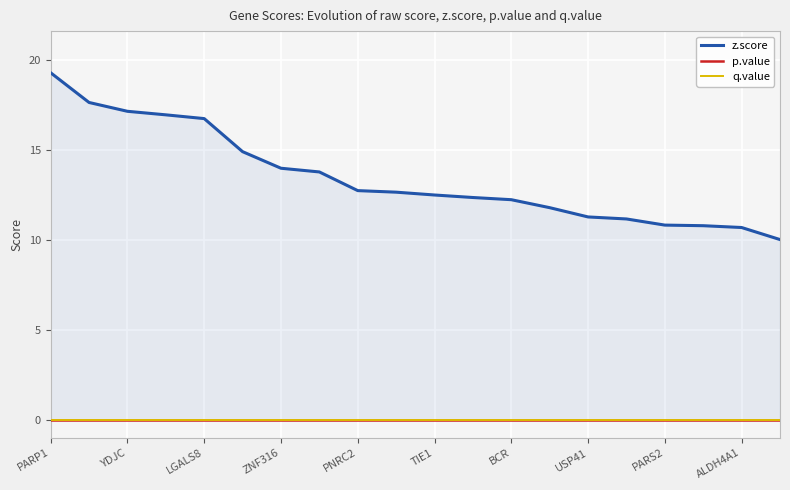

Reading left to right, extract all data points from this chart.

z.score: 19.3	17.6	17.1	17.0	16.7	14.9	14.0	13.8	12.7	12.7	12.5	12.4	12.2	11.8	11.3	11.2	10.8	10.8	10.7	10.0
p.value: 0.0	0.0	0.0	0.0	0.0	0.0	0.0	0.0	0.0	0.0	0.0	0.0	0.0	0.0	0.0	0.0	0.0	0.0	0.0	0.0
q.value: 0.0	0.0	0.0	0.0	0.0	0.0	0.0	0.0	0.0	0.0	0.0	0.0	0.0	0.0	0.0	0.0	0.0	0.0	0.0	0.0